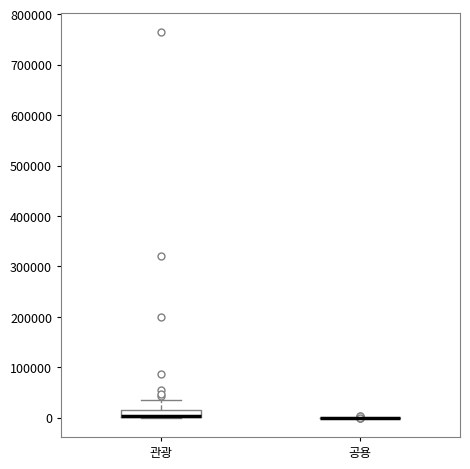

Where is the upper edge of the box for 관광 on the y-axis? The values are not printed on the chart, so give them approximately, as read against the axis.

20000